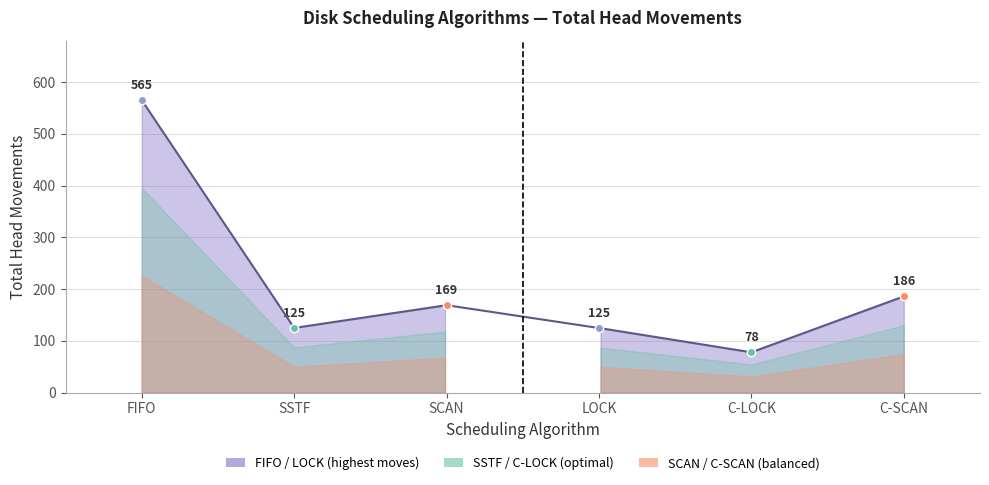

Where is the first local maximum?

SCAN